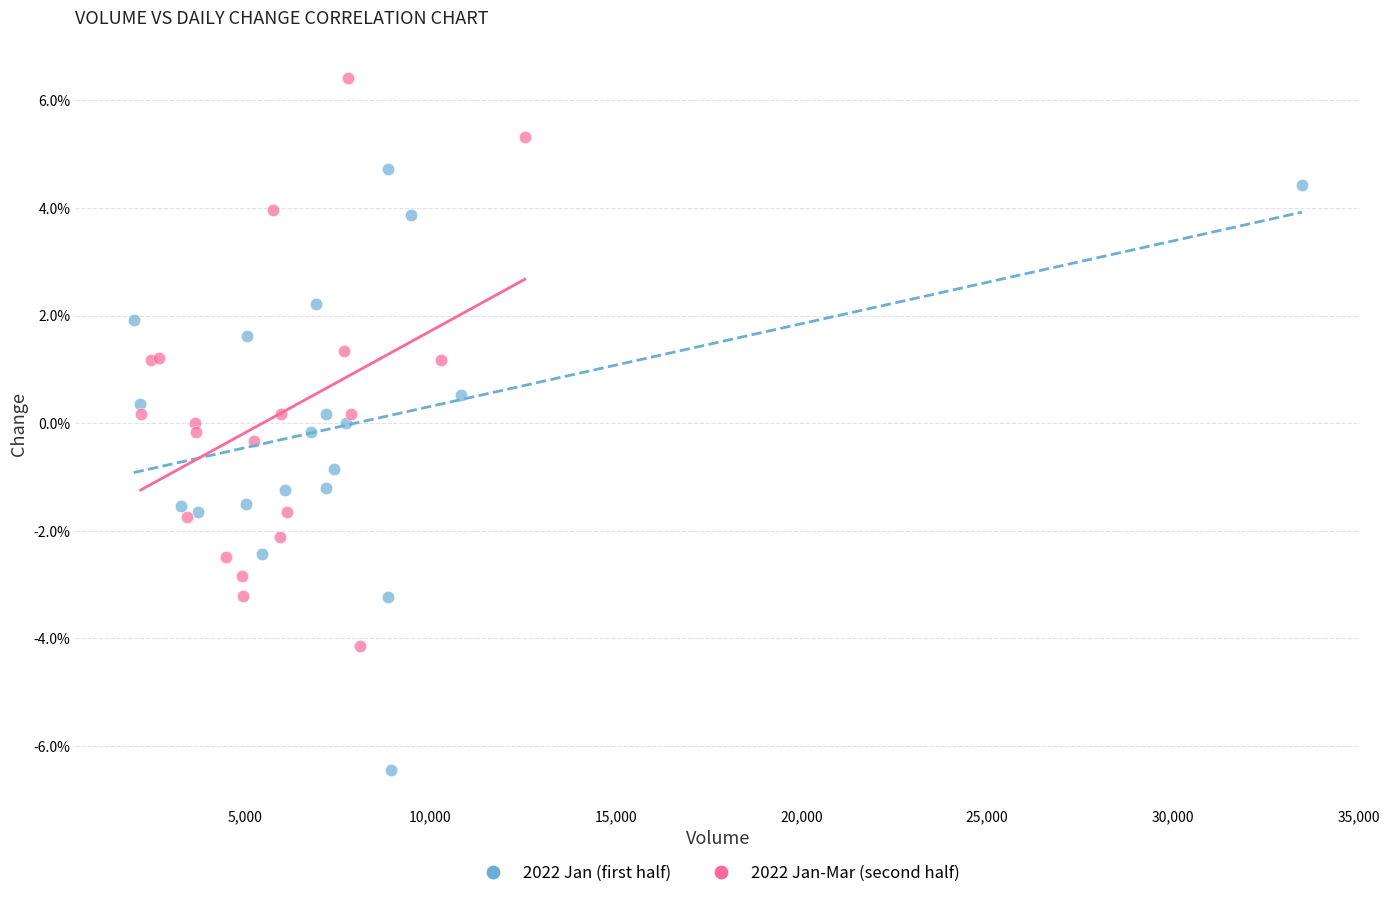

Which series reaches the minimum Y coordinate?

2022 Jan (first half)